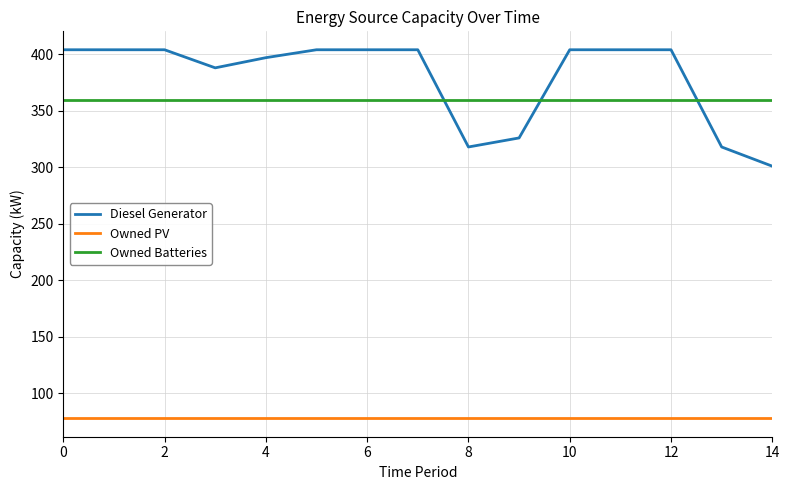

Which series has the widest spread of values?

Diesel Generator